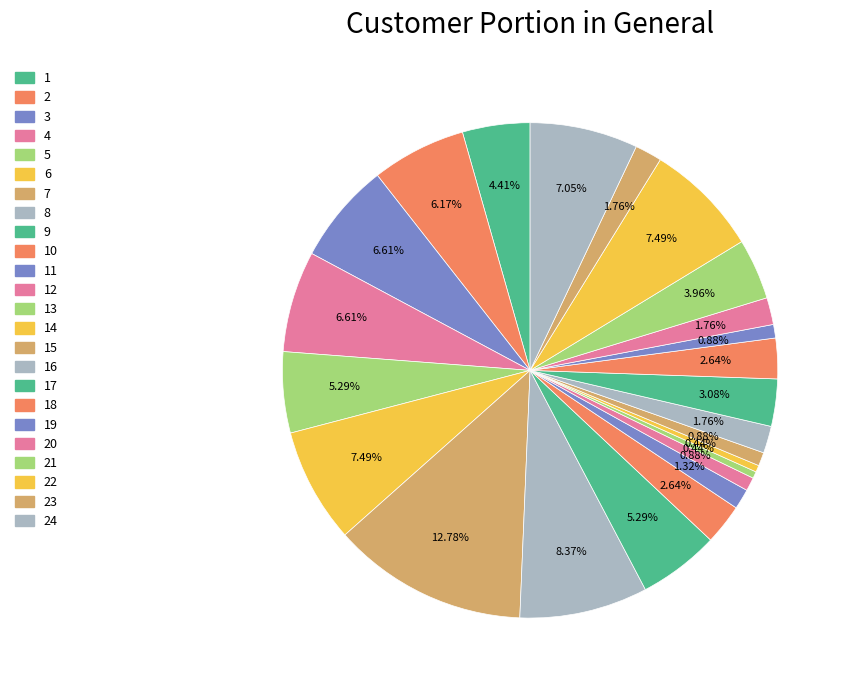

To the nearest percent, what is the average slice percentage?

4%